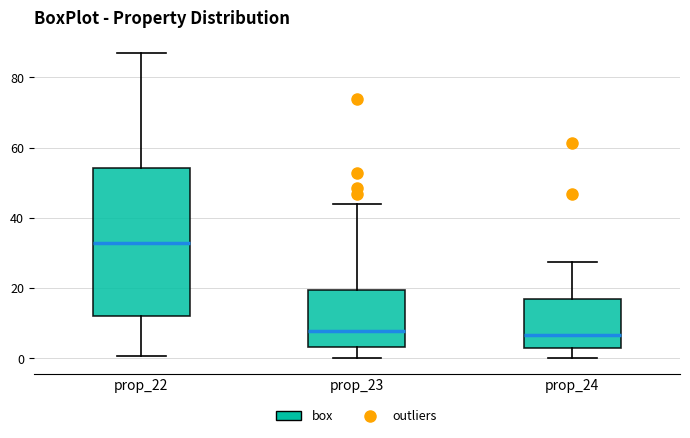

Where does the median line of the box for prop_22 sit on the y-axis? The values are not printed on the chart, so give them approximately, as read against the axis.

32